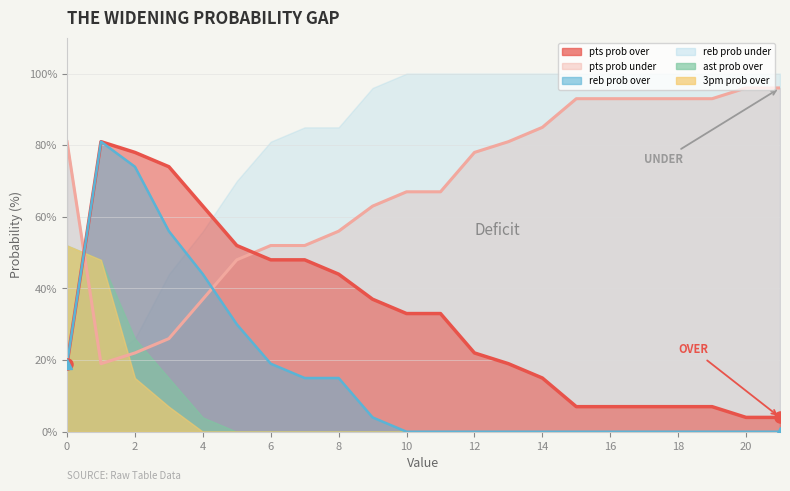

What is the difference between the maximum and minimum values in the reb prob over series?

81